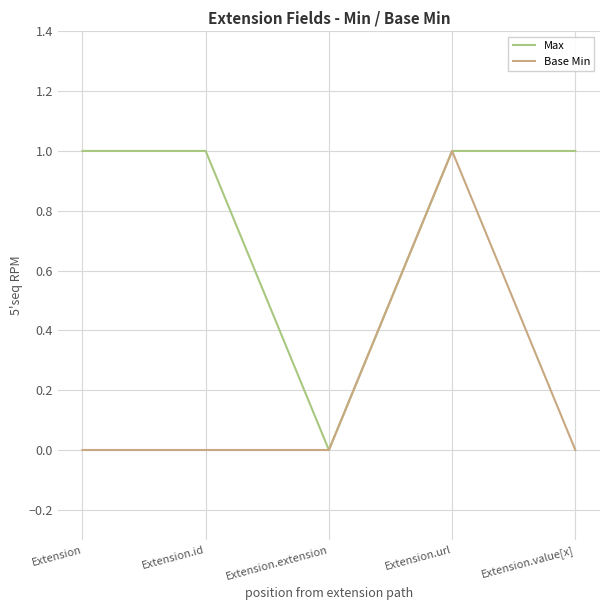

What position from the left is Extension.id?

2